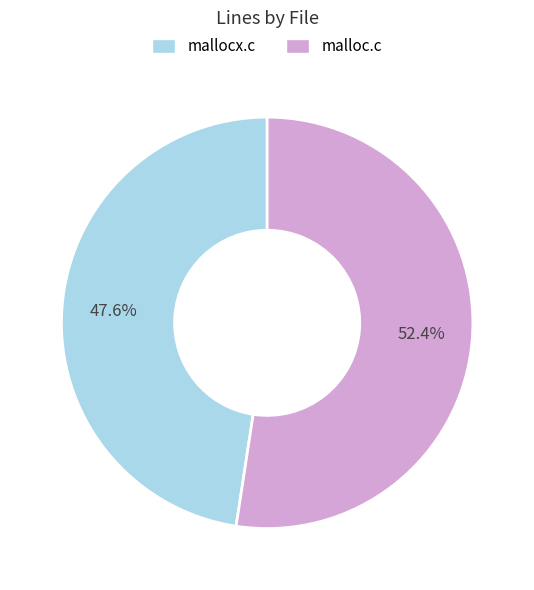

Is it true that malloc.c is 52% of the pie?

True